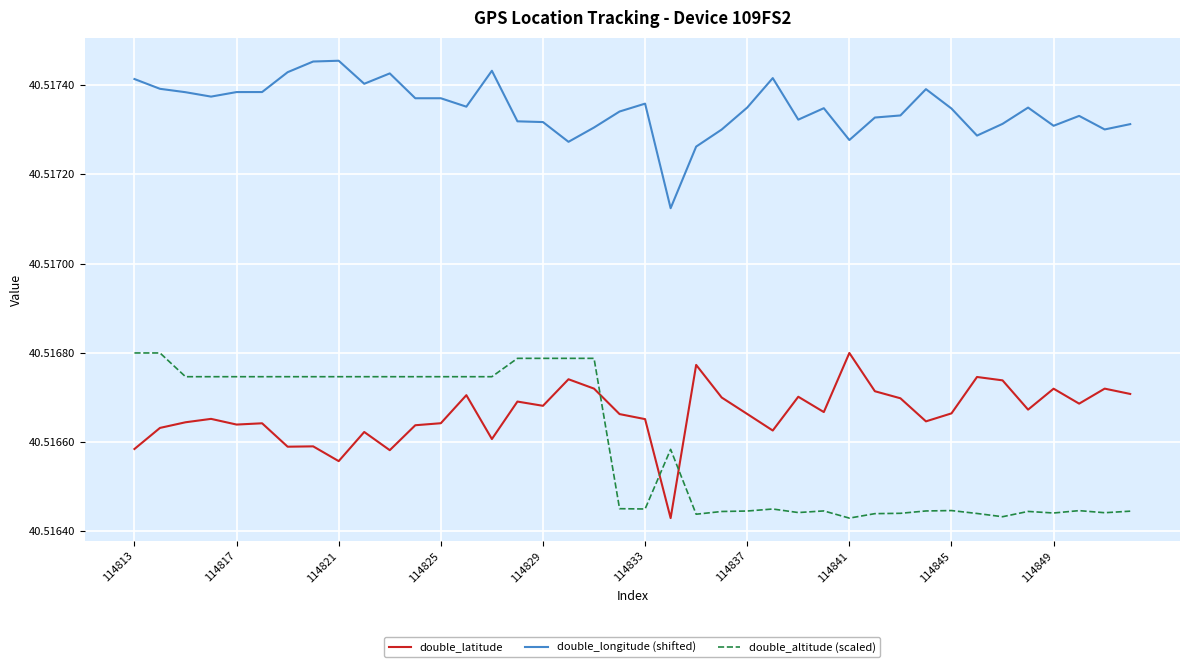

Which series has the largest total across all categories?

double_longitude (shifted)